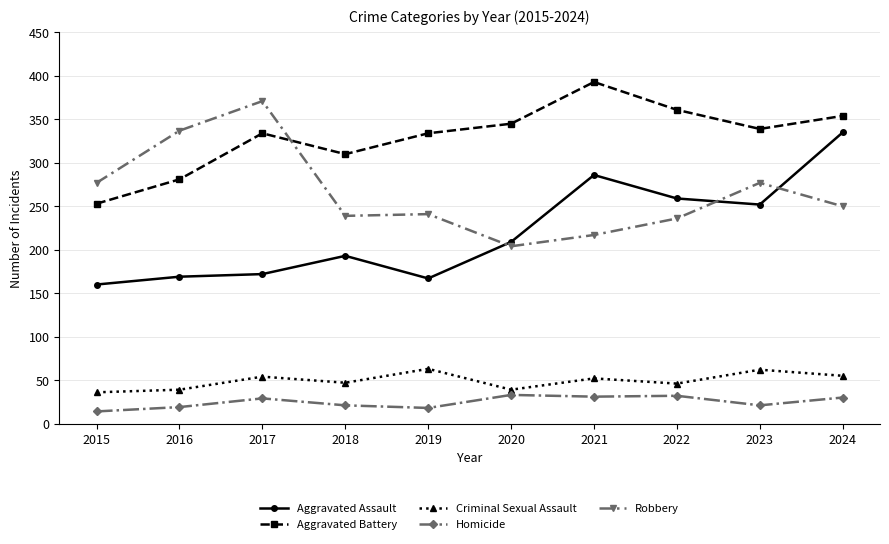

True or false: Aggravated Battery has more than 0 points higher than both neighbors.

True